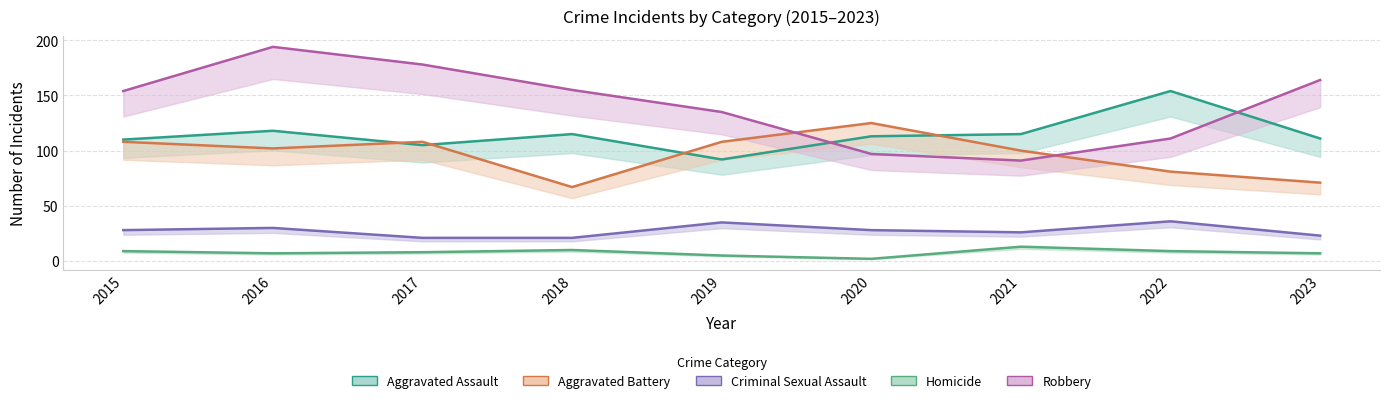

What is the sum of all Aggravated Battery values?

870